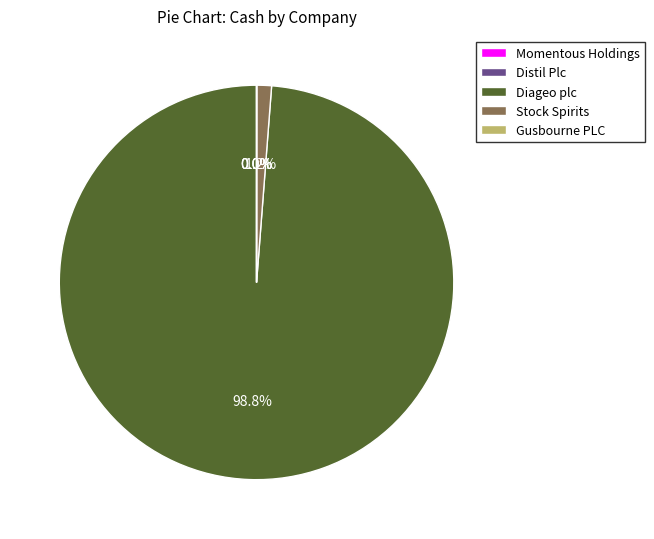

What is the largest slice in the pie chart?

Diageo plc